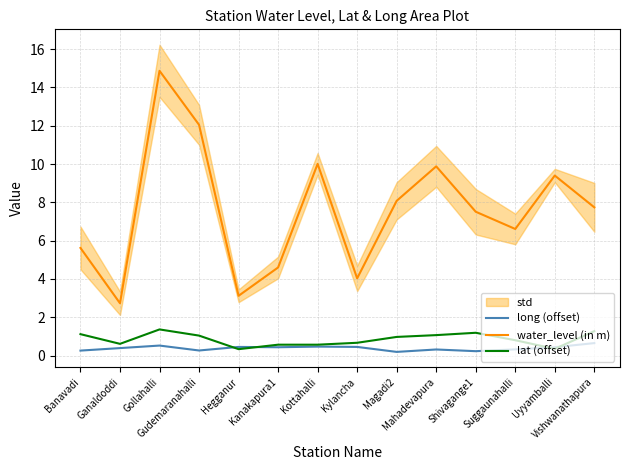

What is the maximum value for water_level (in m)?

14.9